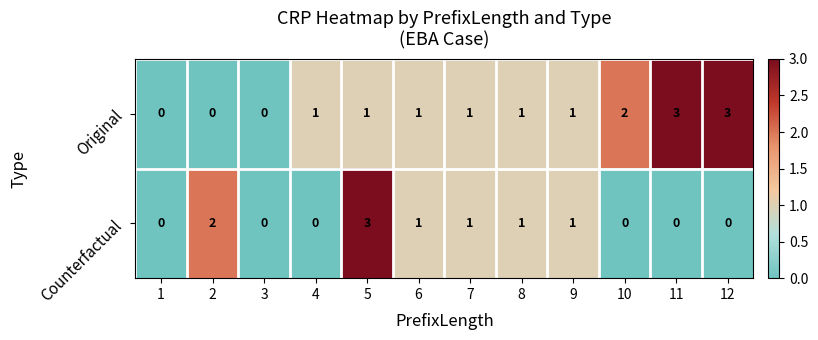

Count the Original values in the range 1 to 2.

7